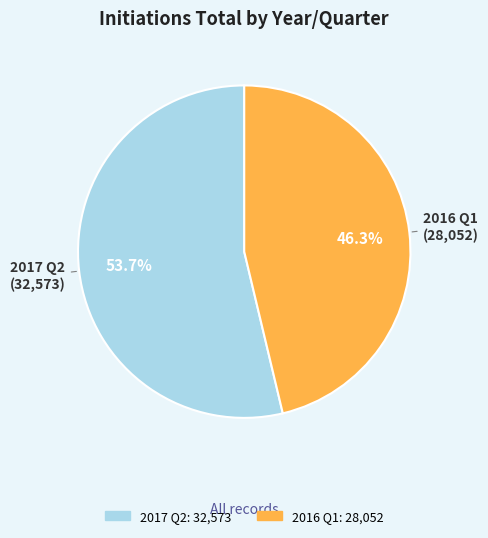

What is the majority slice?

2017 Q2